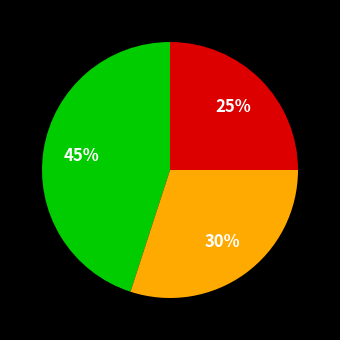

Is there any slice that represents more than half of the pie?

No